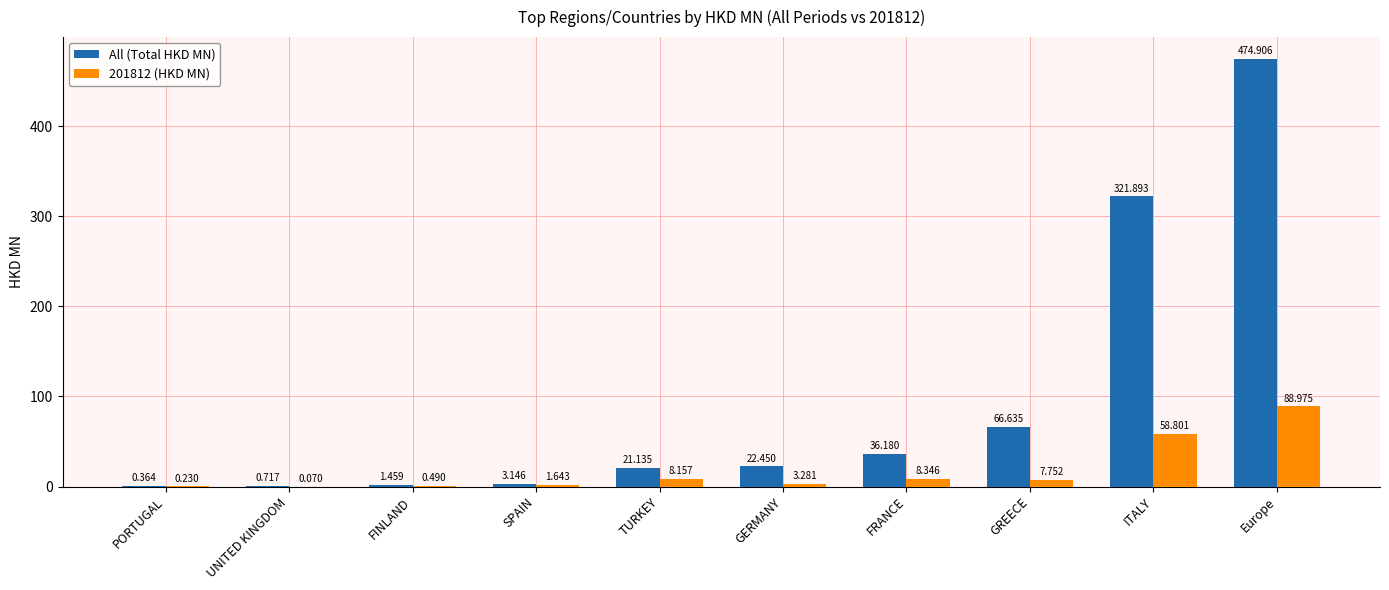

At which label is 201812 (HKD MN) closest to 44?

ITALY